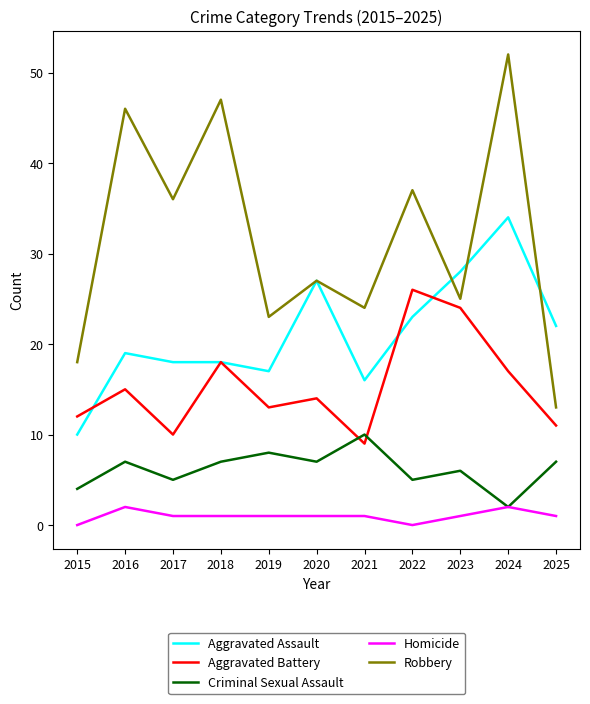

The value of Robbery at 2016 is 79. True or false?

False